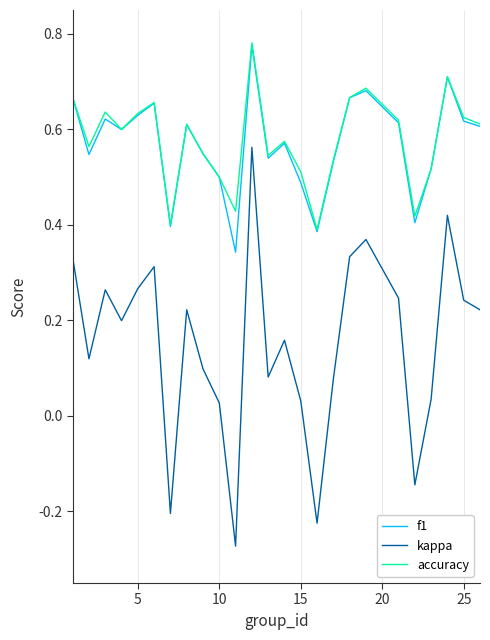

How many values in the kappa series are below 0?

4